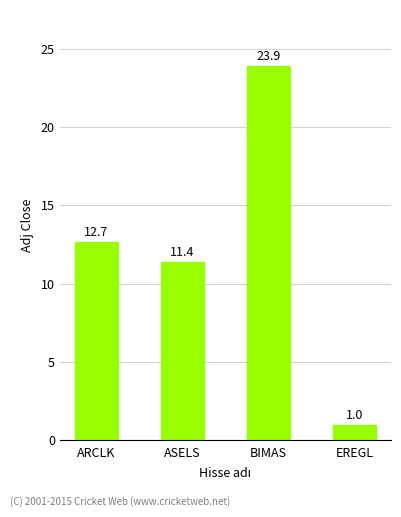

What is the average value?

12.2